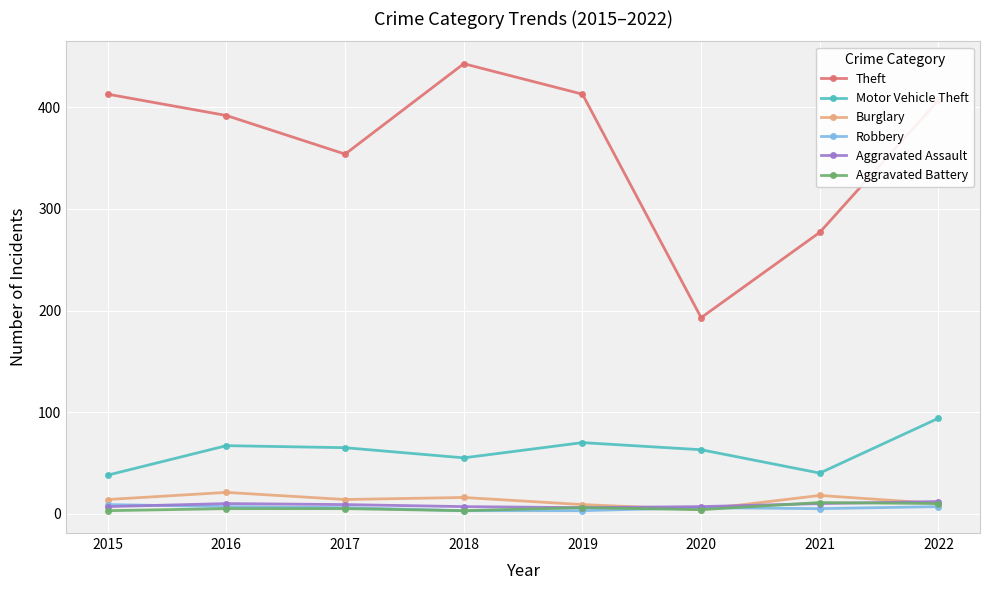

True or false: Motor Vehicle Theft and Robbery intersect in this chart.

False